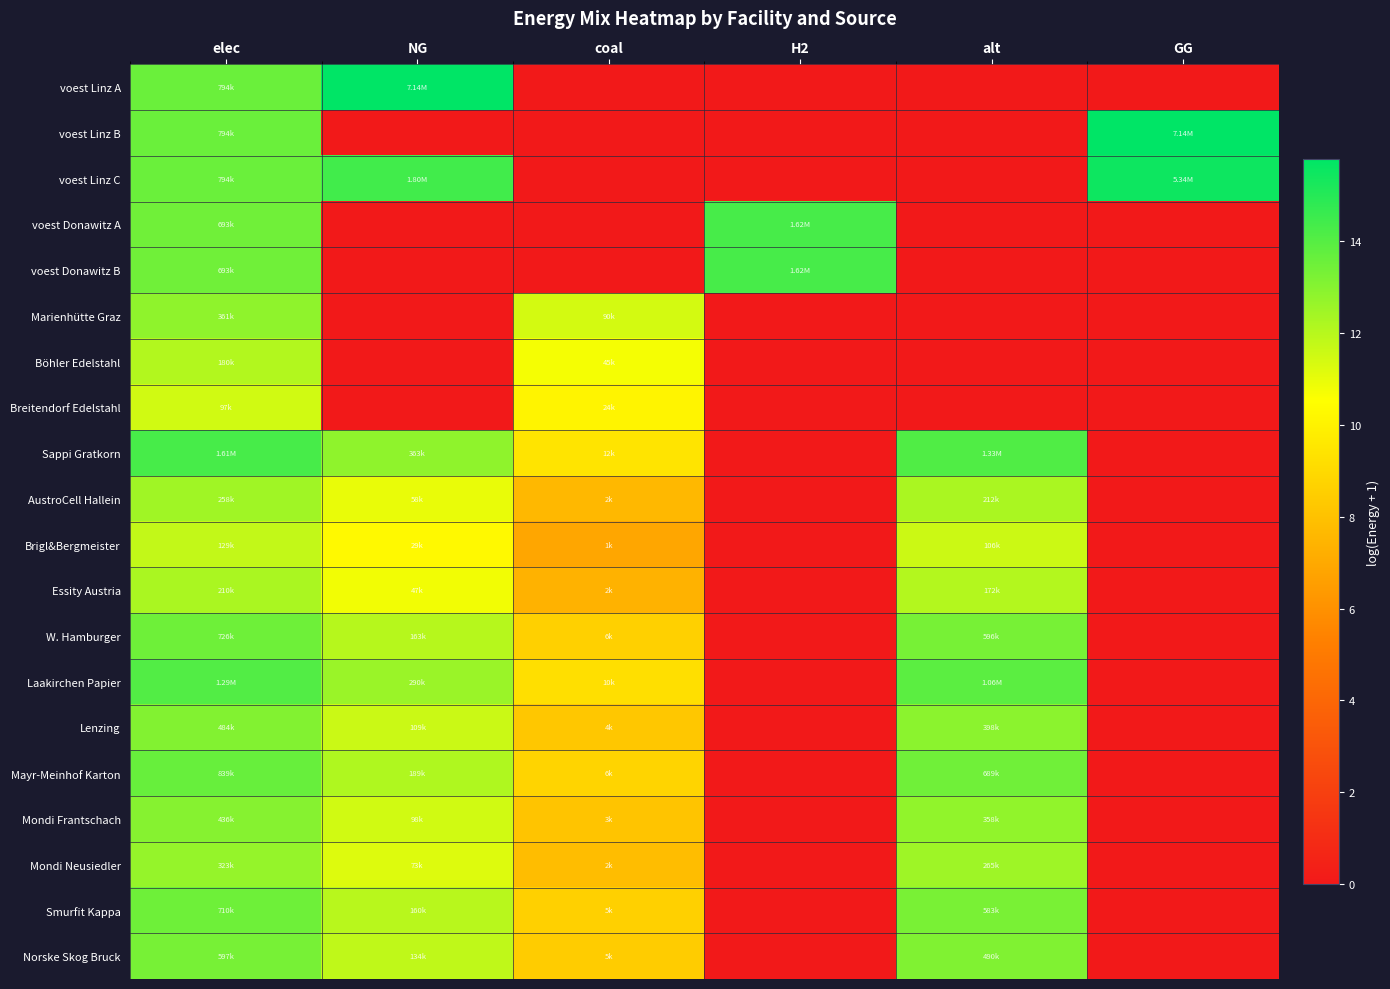

At which category is the sum across all series the highest?

elec